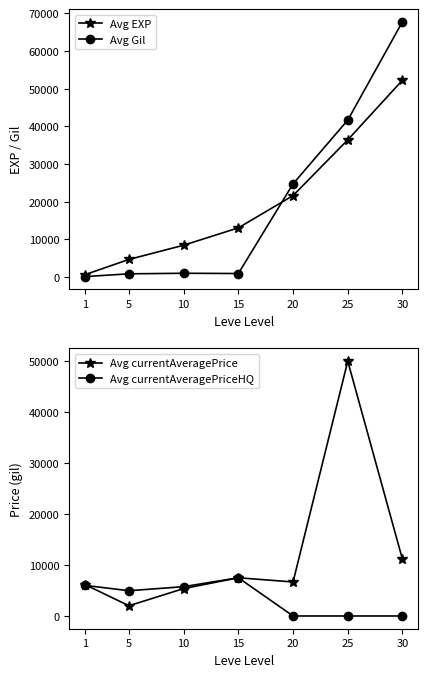

How many times do Avg EXP and Avg currentAveragePrice cross each other?

3